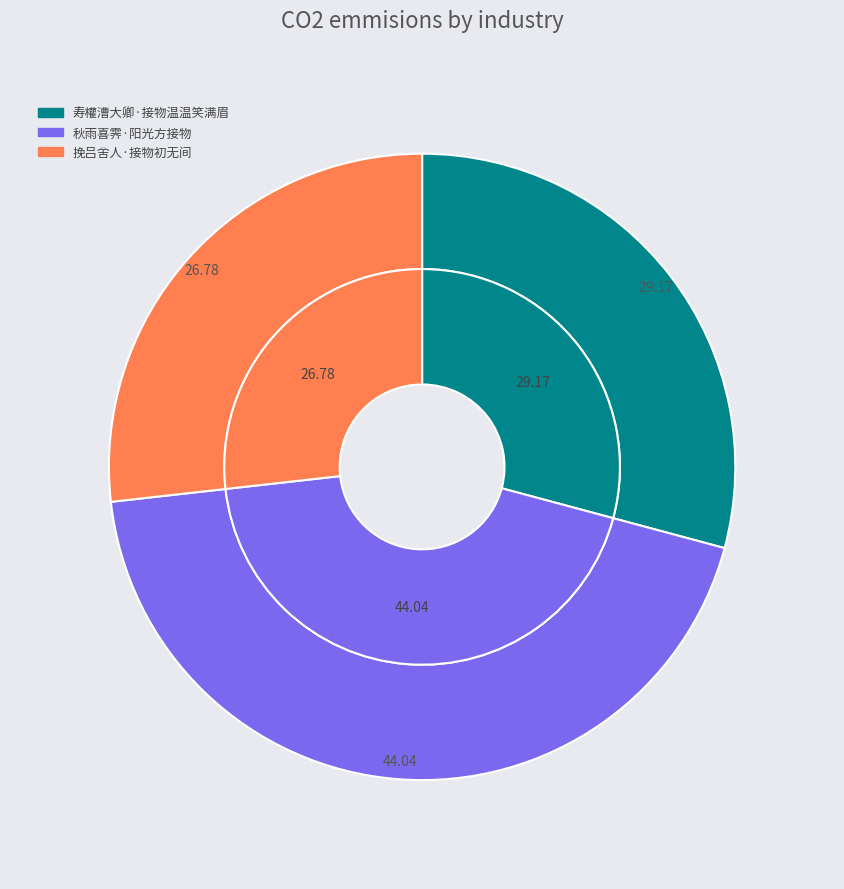

Is there a majority slice in this chart?

No